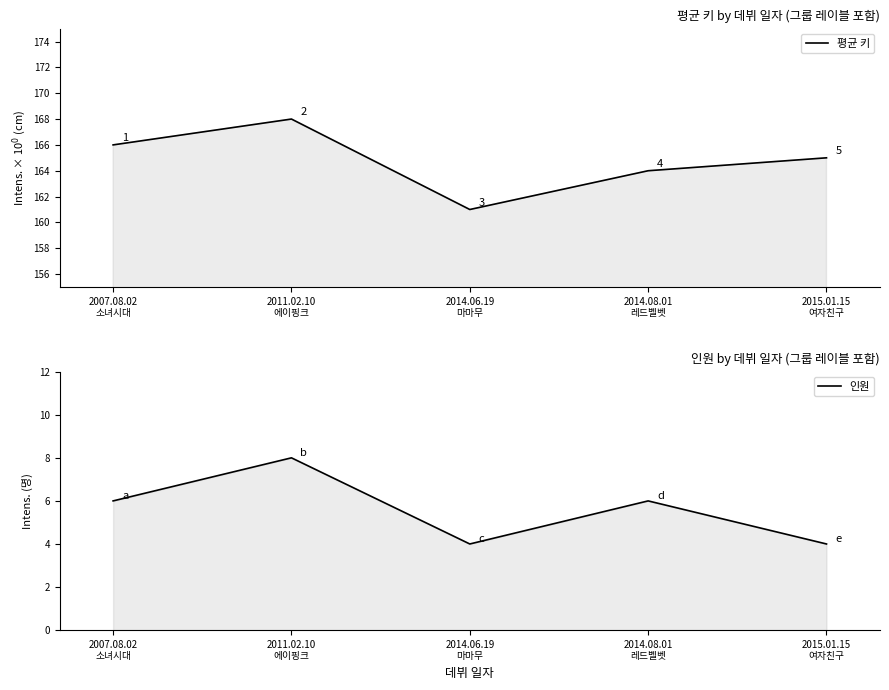

True or false: 평균 키 has more than 0 points higher than both neighbors.

True